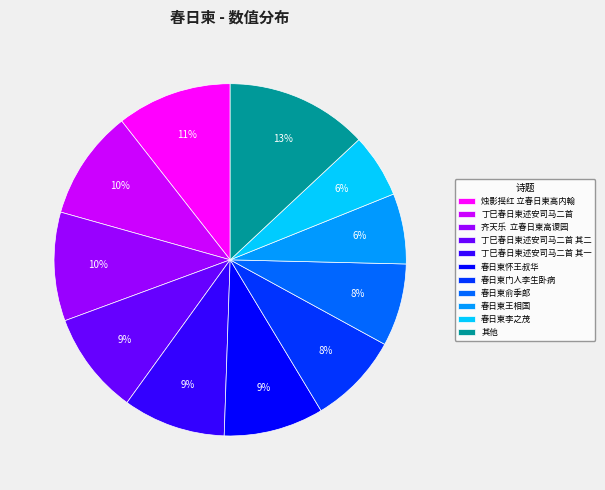

How many slices are in this pie chart?

11